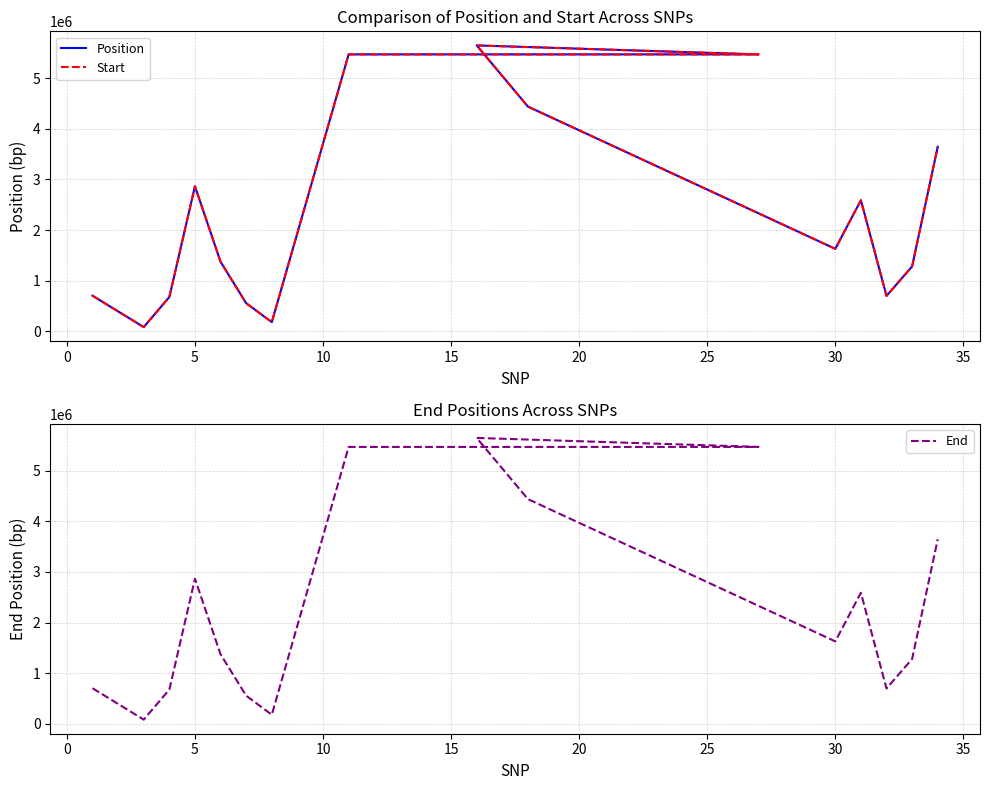

What is the lowest value of the End series?

84477